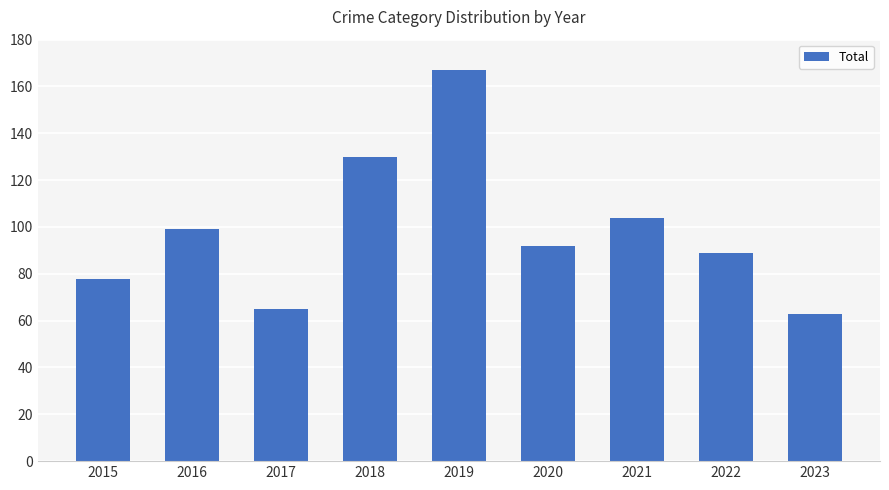

True or false: the data shows 92 at 2020.

True